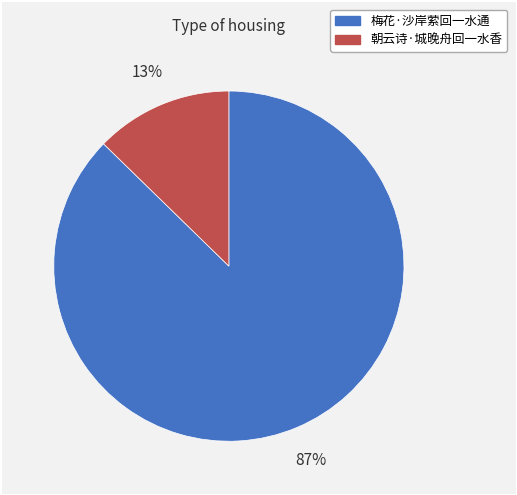

To the nearest percent, what portion does 梅花·沙岸萦回一水通 represent?

87%